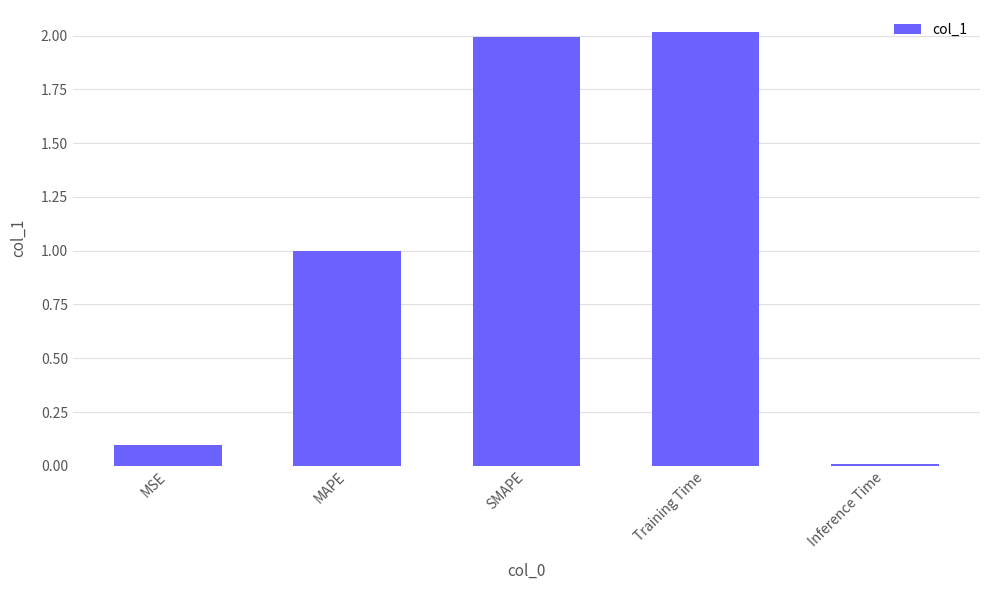

True or false: the data shows 0.0 at Inference Time.

True